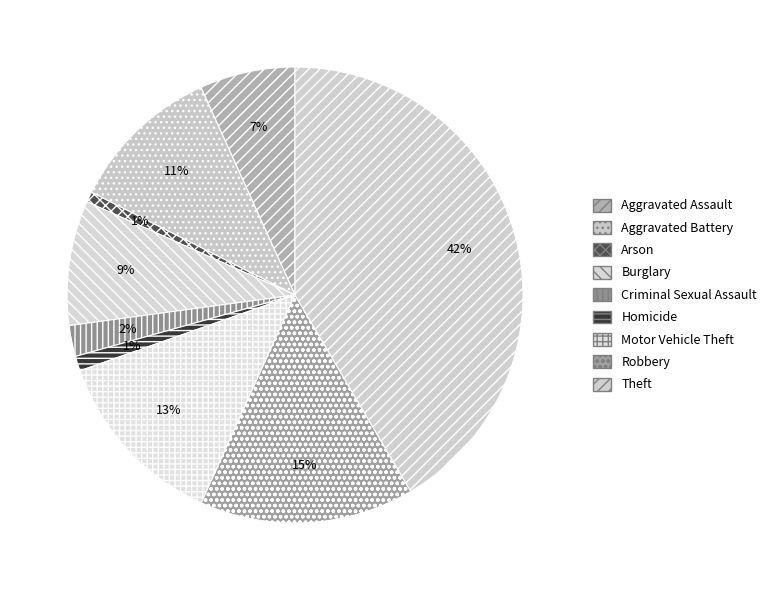

To the nearest percent, what is the difference between the Aggravated Battery and Theft slice percentages?

31%